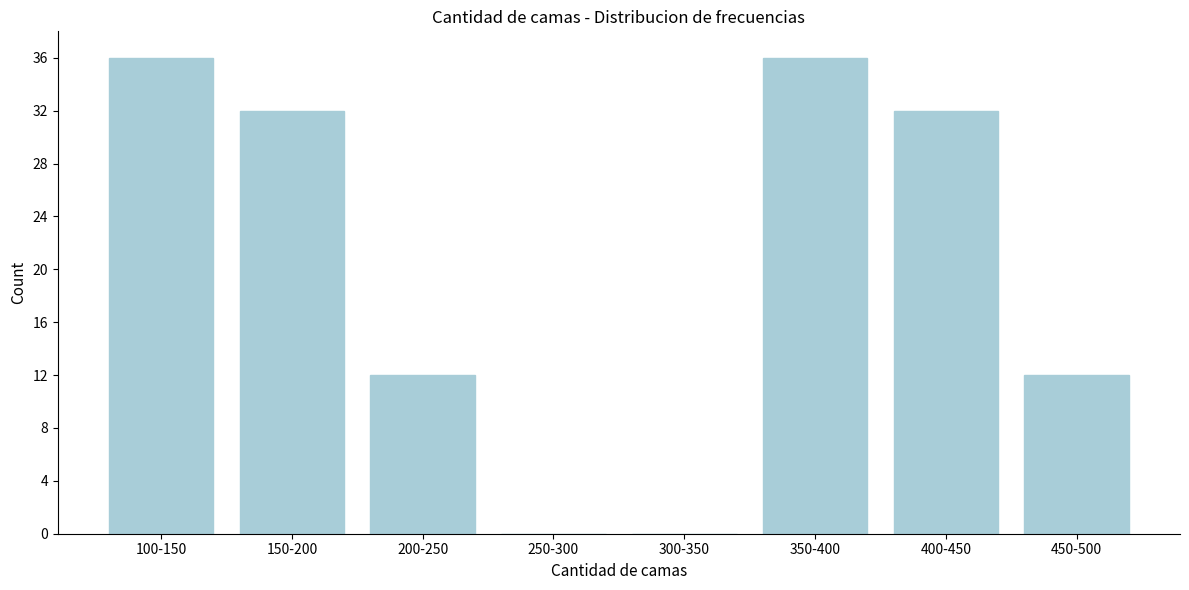

Reading left to right, extract all data points from this chart.

100-150=36	150-200=32	200-250=12	250-300=0	300-350=0	350-400=36	400-450=32	450-500=12